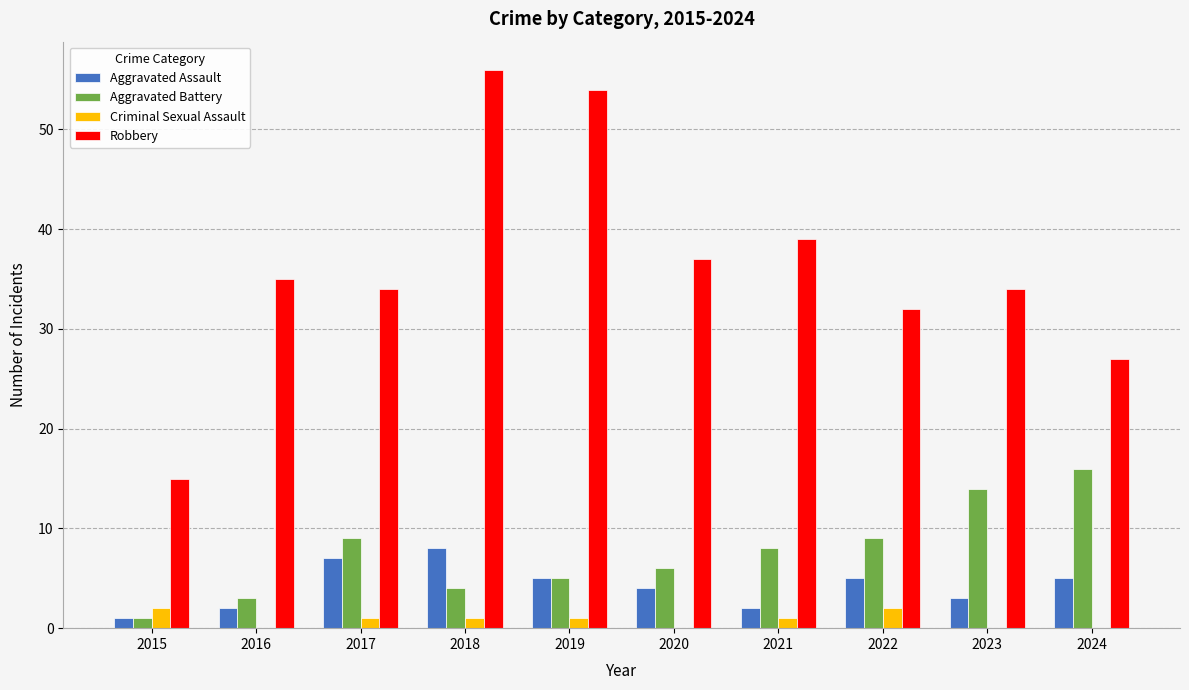

Reading right to left, extract all data points from this chart.

Aggravated Assault: 2024=5	2023=3	2022=5	2021=2	2020=4	2019=5	2018=8	2017=7	2016=2	2015=1
Aggravated Battery: 2024=16	2023=14	2022=9	2021=8	2020=6	2019=5	2018=4	2017=9	2016=3	2015=1
Criminal Sexual Assault: 2024=0	2023=0	2022=2	2021=1	2020=0	2019=1	2018=1	2017=1	2016=0	2015=2
Robbery: 2024=27	2023=34	2022=32	2021=39	2020=37	2019=54	2018=56	2017=34	2016=35	2015=15